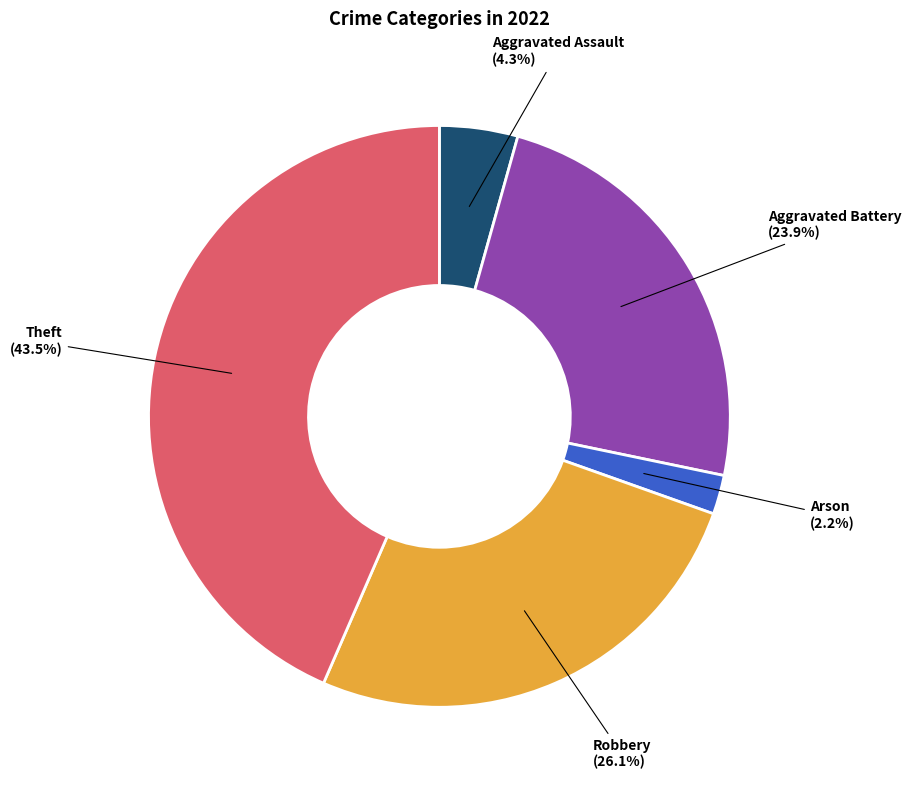

Between Aggravated Assault and Robbery, which is larger?

Robbery